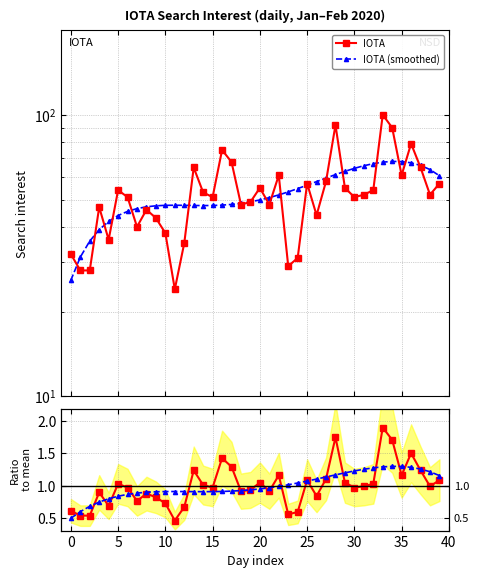

Reading right to left, transcribe all the data shown in this chart.

IOTA: 57.0	52.0	65.0	79.0	61.0	90.0	100.0	54.0	52.0	51.0	55.0	92.0	58.0	44.0	57.0	31.0	29.0	61.0	48.0	55.0	49.0	48.0	68.0	75.0	51.0	53.0	65.0	35.0	24.0	38.0	43.0	46.0	40.0	51.0	54.0	36.0	47.0	28.0	28.0	32.0
IOTA (smoothed): 60.7	63.9	66.1	67.5	68.2	68.3	67.9	67.1	65.9	64.5	63.0	61.3	59.6	57.9	56.2	54.7	53.2	51.9	50.8	49.8	49.1	48.5	48.0	47.8	47.6	47.6	47.6	47.7	47.7	47.7	47.5	47.1	46.4	45.4	43.9	41.8	39.1	35.6	31.2	25.8
Ratio to mean: 1.1	1.0	1.2	1.5	1.2	1.7	1.9	1.0	1.0	1.0	1.0	1.8	1.1	0.8	1.1	0.6	0.6	1.2	0.9	1.0	0.9	0.9	1.3	1.4	1.0	1.0	1.2	0.7	0.5	0.7	0.8	0.9	0.8	1.0	1.0	0.7	0.9	0.5	0.5	0.6
Smoothed ratio: 1.2	1.2	1.3	1.3	1.3	1.3	1.3	1.3	1.3	1.2	1.2	1.2	1.1	1.1	1.1	1.0	1.0	1.0	1.0	0.9	0.9	0.9	0.9	0.9	0.9	0.9	0.9	0.9	0.9	0.9	0.9	0.9	0.9	0.9	0.8	0.8	0.7	0.7	0.6	0.5